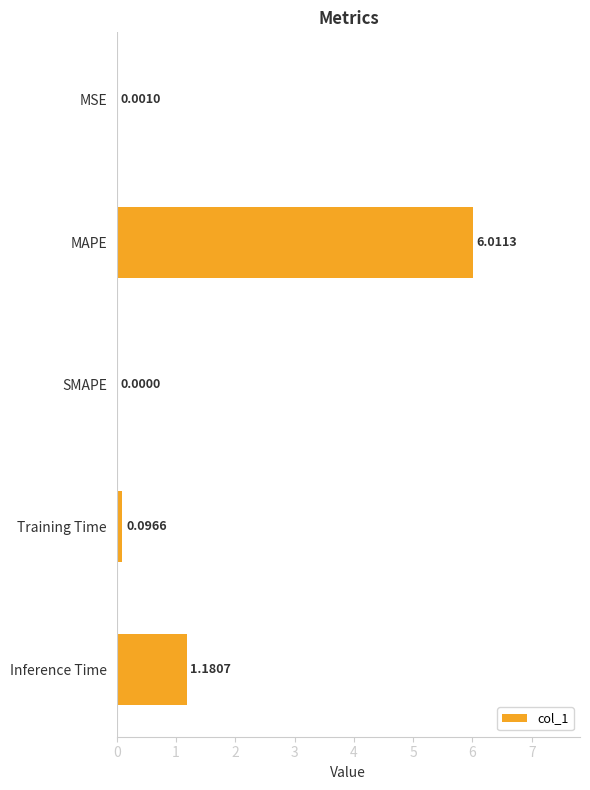

At which category does the chart reach its peak across all series?

MAPE